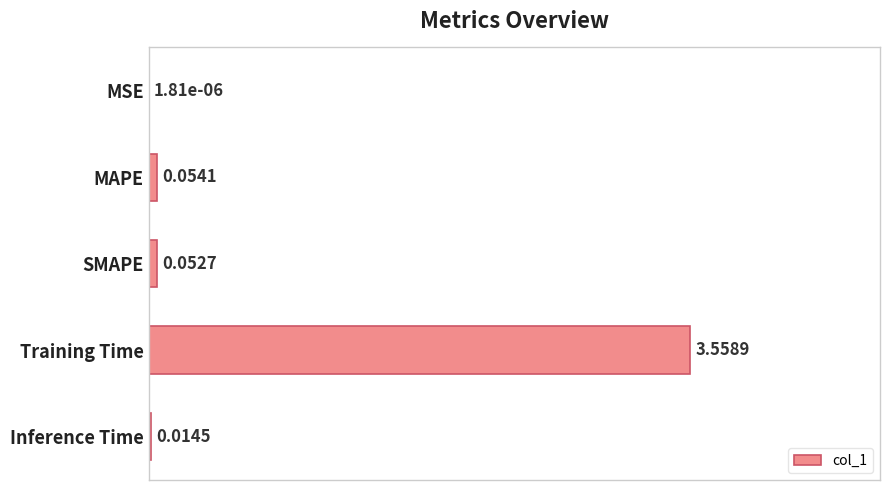

Between SMAPE and MAPE, which is larger?

MAPE